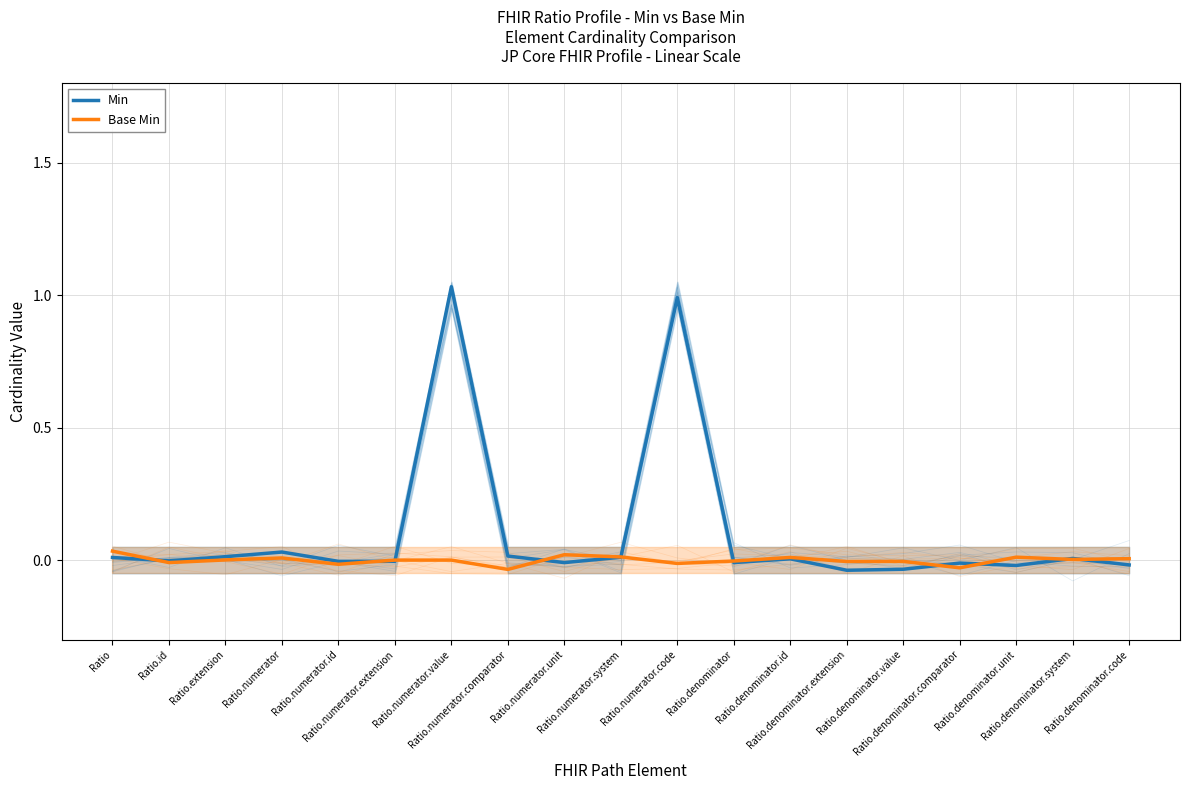

Which series has the largest range (max minus min)?

Min